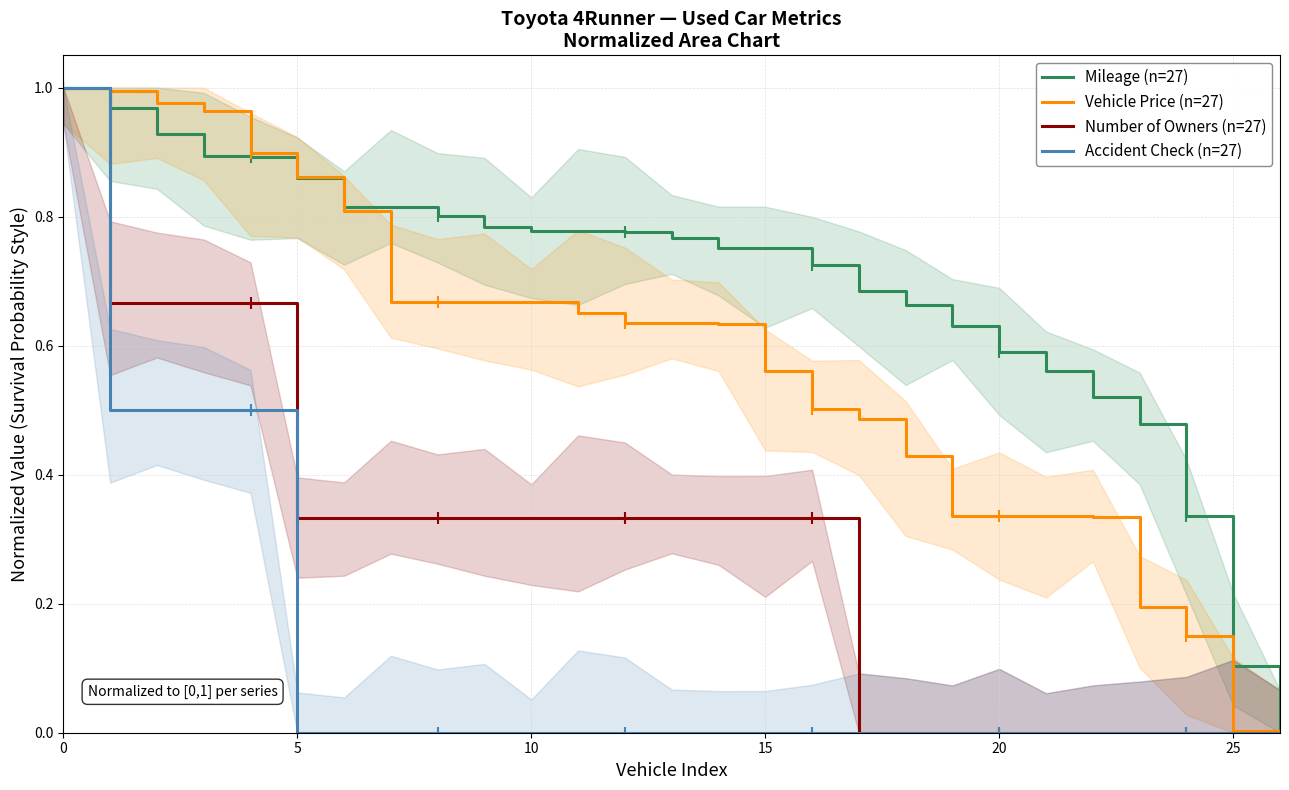

The value of Number of Owners (n=27) at 20 is 0.4. True or false?

False